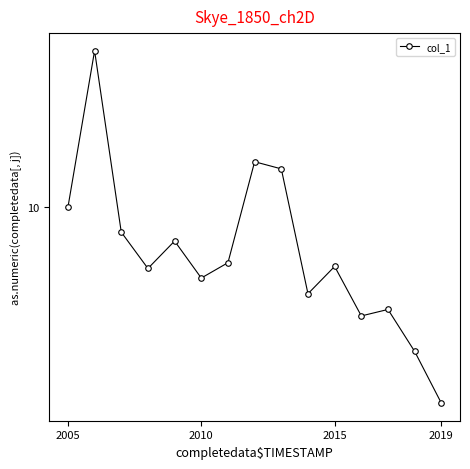

Does the chart have visible grid lines?

No